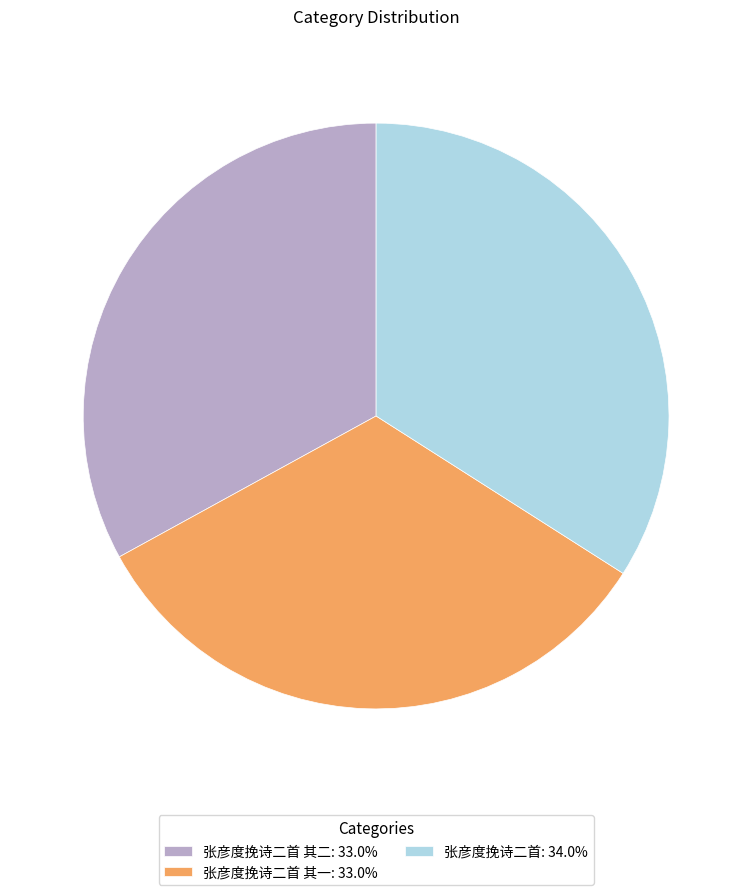

Does 张彦度挽诗二首 其二: 33.0% represent more than half of the total?

No